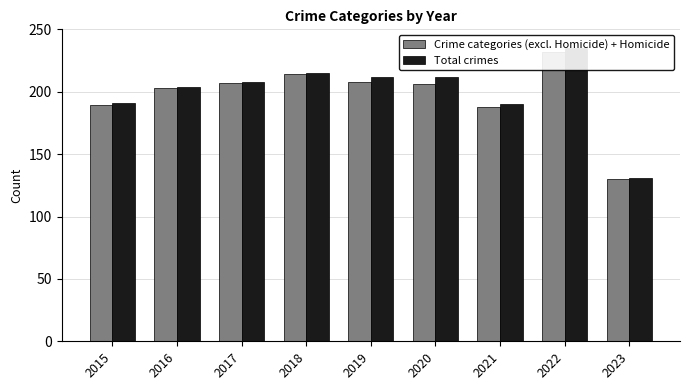

Which has a higher value, 2019 or 2015?

2019